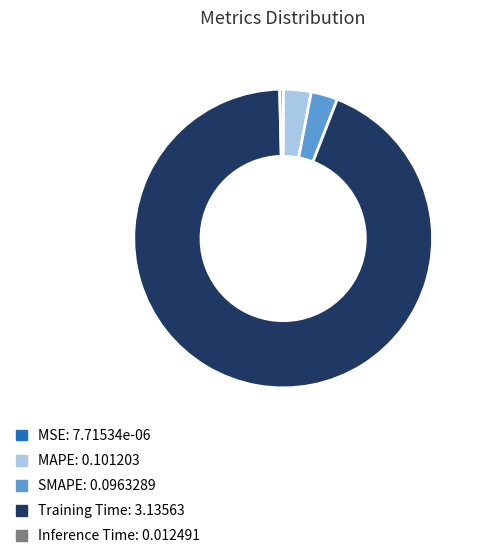

Which category has the biggest portion of the pie?

Training Time